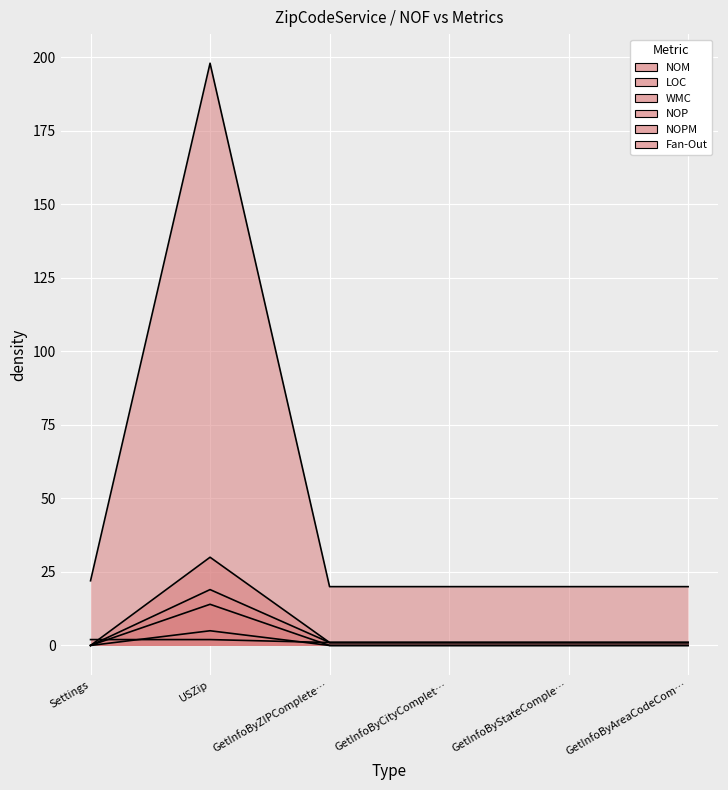

What is the label of the 3rd point from the left?

GetInfoByZIPComplete…